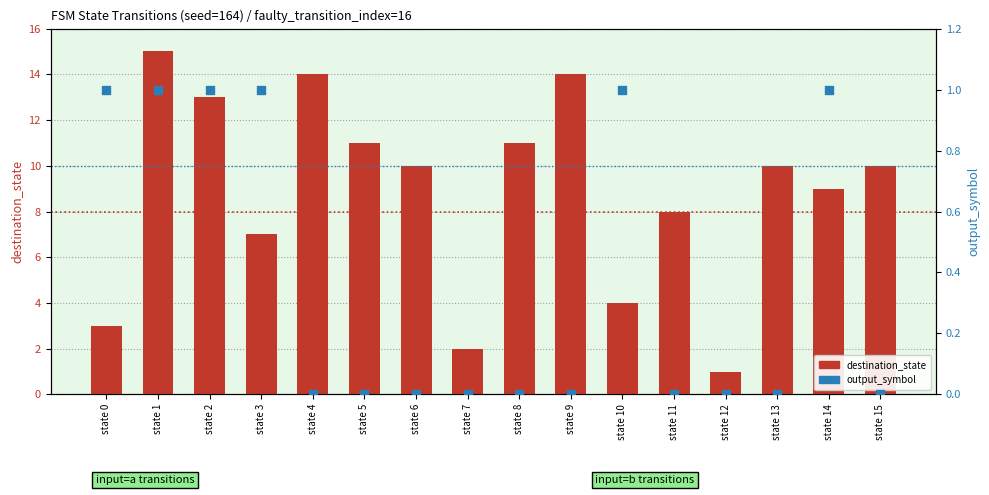

Which series has the widest spread of Y values?

destination_state